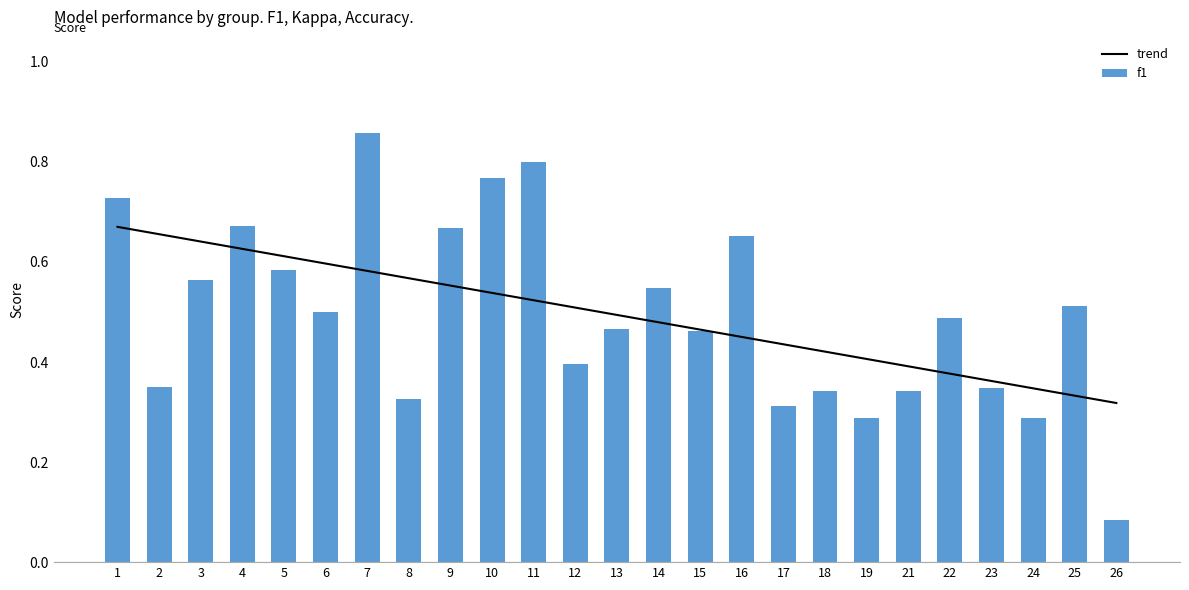

The value of f1 at 25 is 0.2. True or false?

False